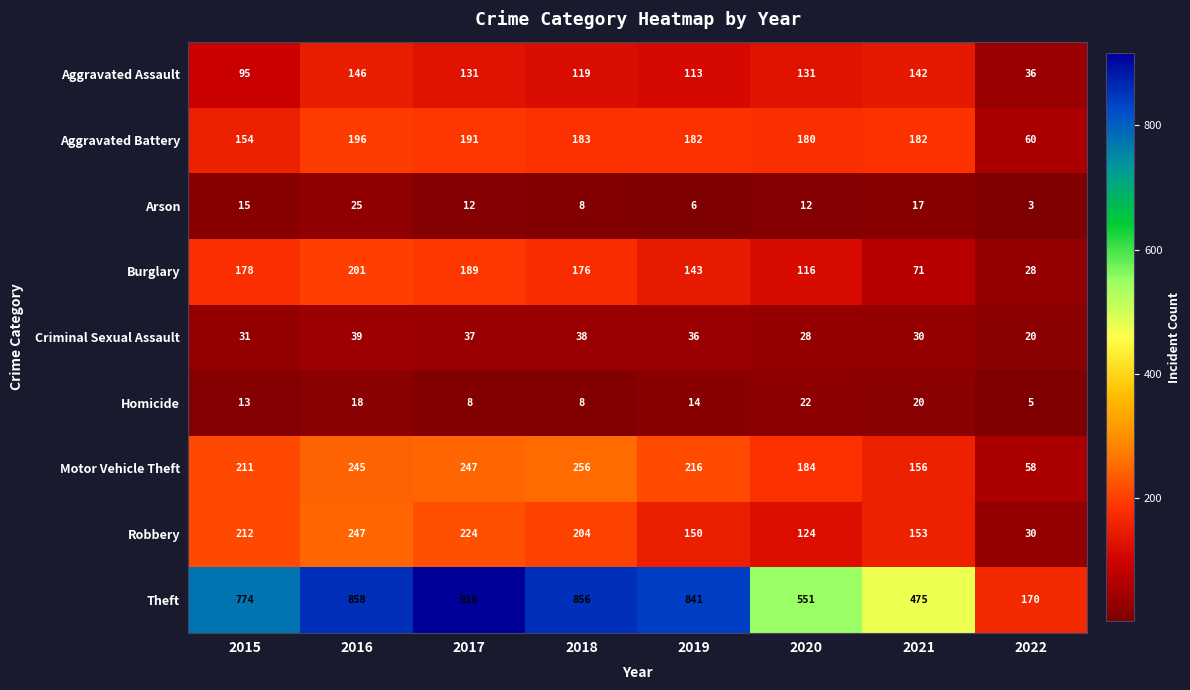

Read the Aggravated Assault value at 2021, to the nearest 10.

140